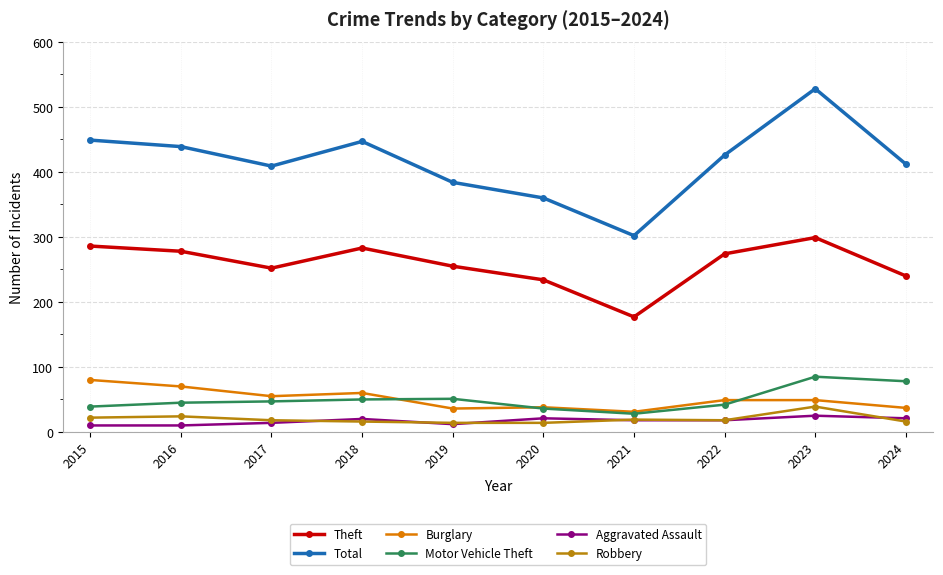

What is the total value across all series at 2017?

795